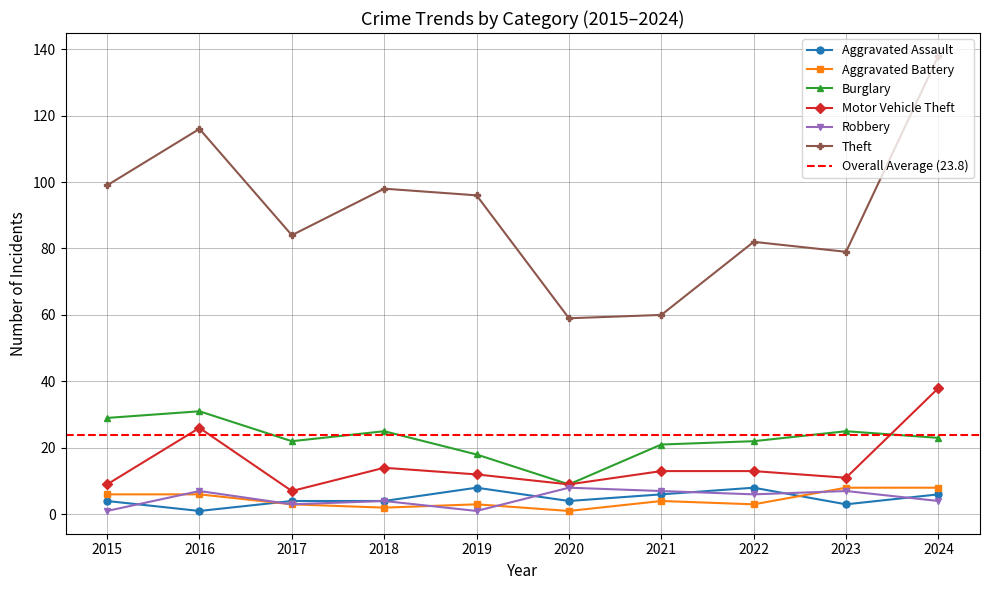

What is the value of the Theft point at the 1st from the left?

99